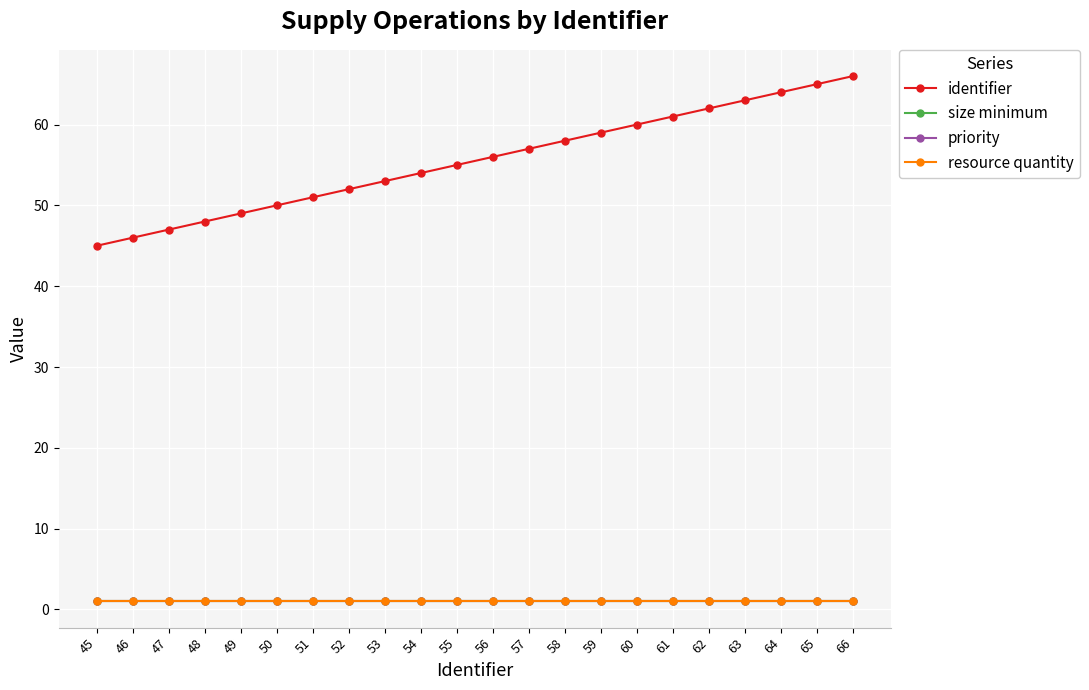

What is the greatest value displayed?

66